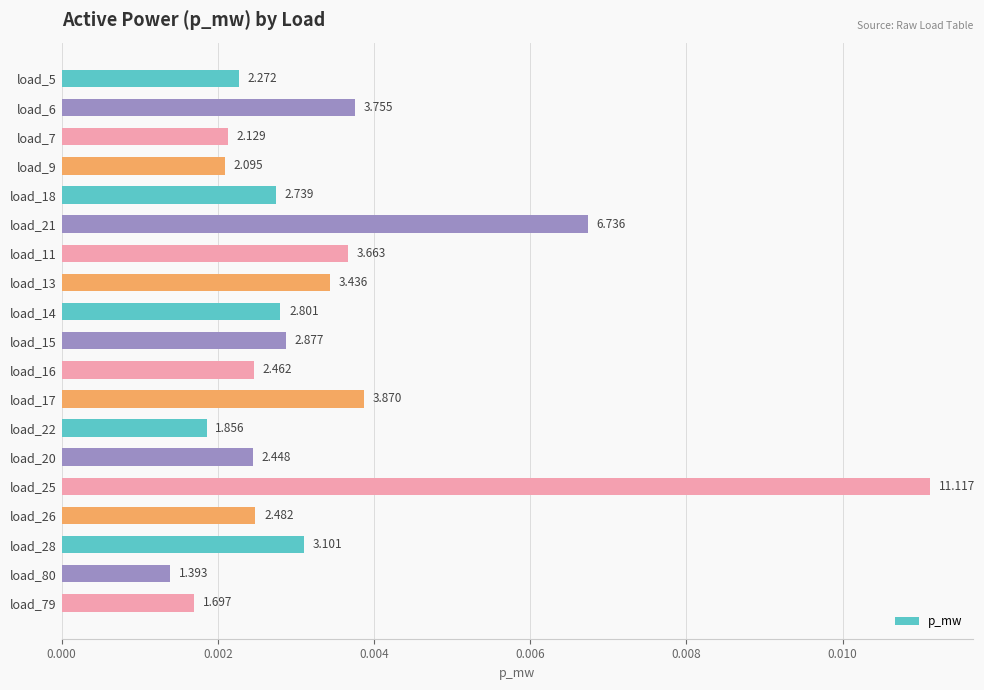

Are the bars horizontal?

Yes